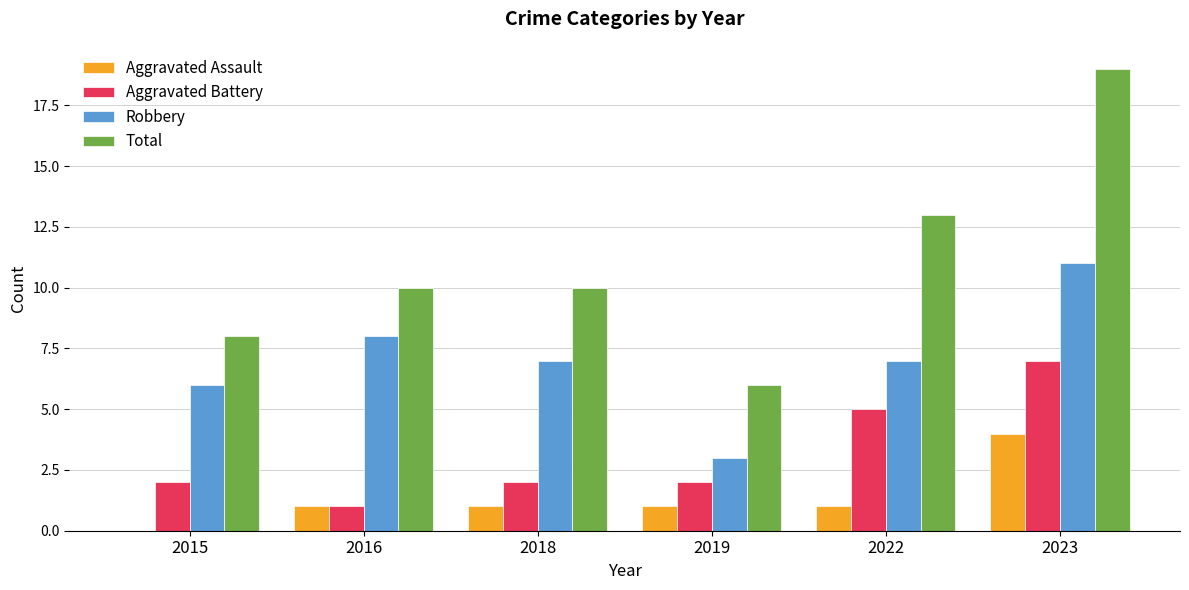

What is the sum of the Aggravated Battery values at 2023 and 2018?

9